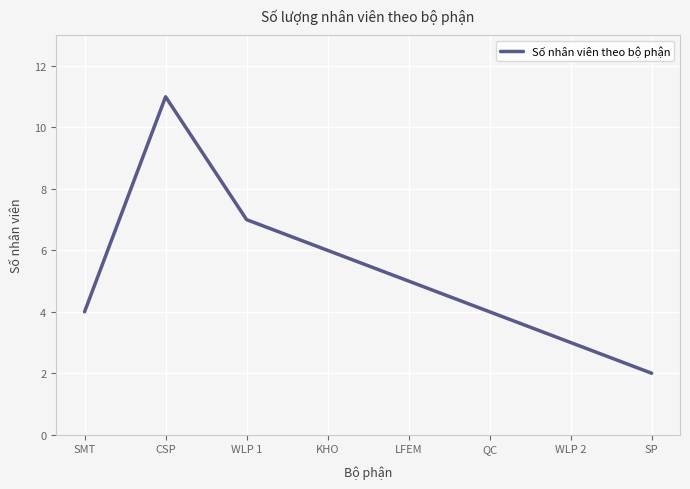

The value at WLP 2 is 5. True or false?

False